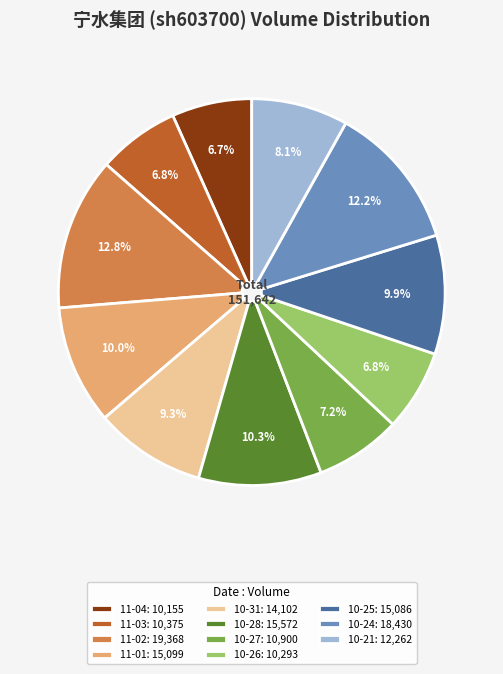

How many slices are in this pie chart?

11